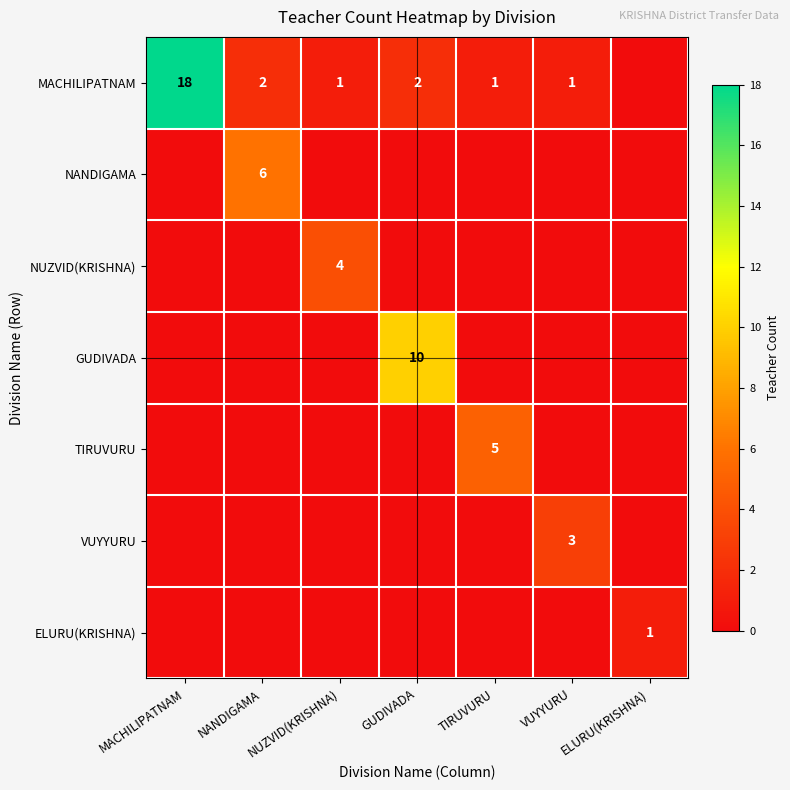

The MACHILIPATNAM series shows 1 at NANDIGAMA. True or false?

False